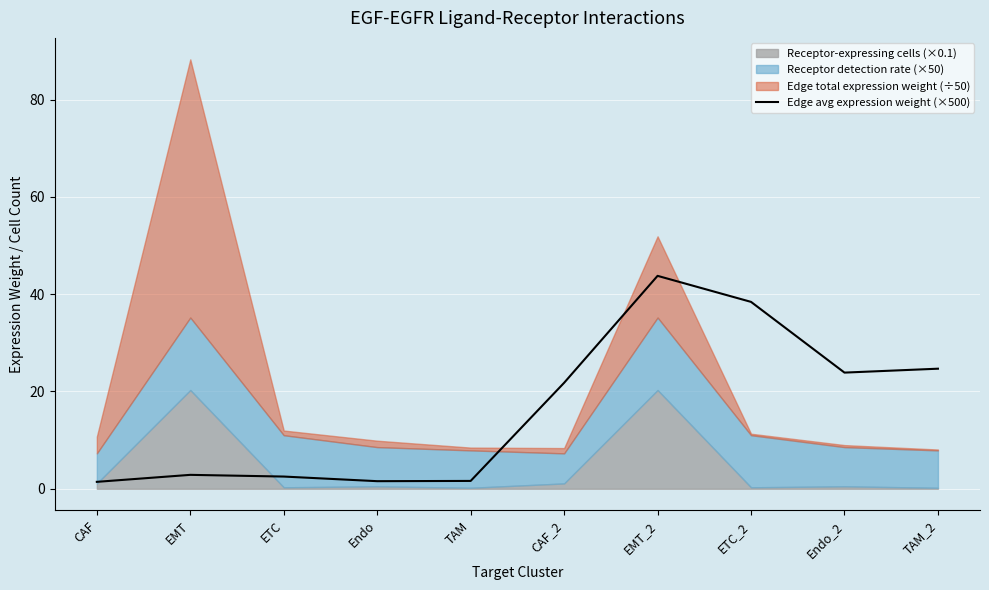

Which category has the highest value across all series?

EMT_2